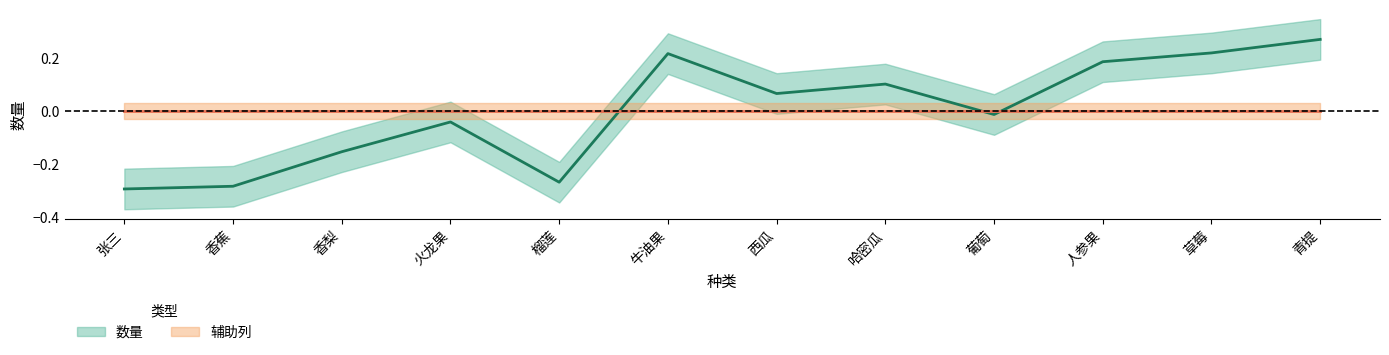

What is the minimum value shown in the chart?

-0.3